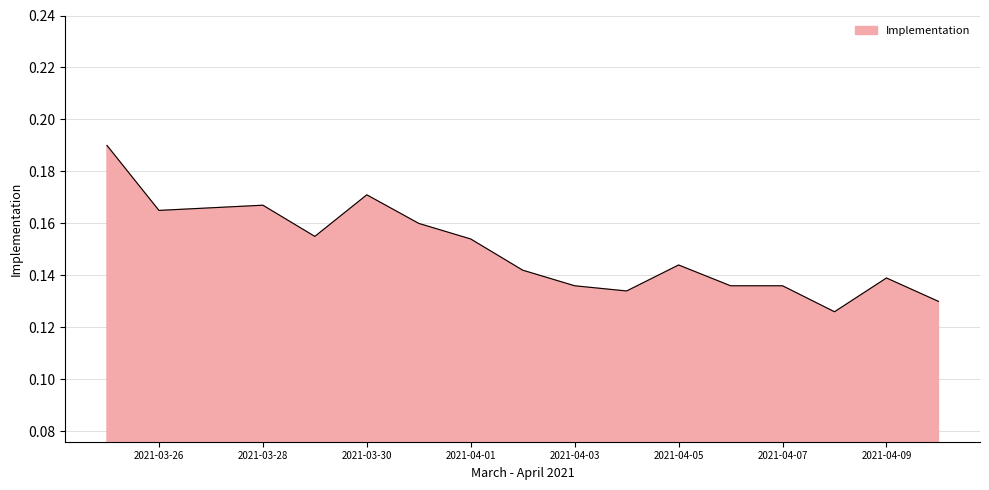

Which label corresponds to the smallest value in the chart?

2021-04-08